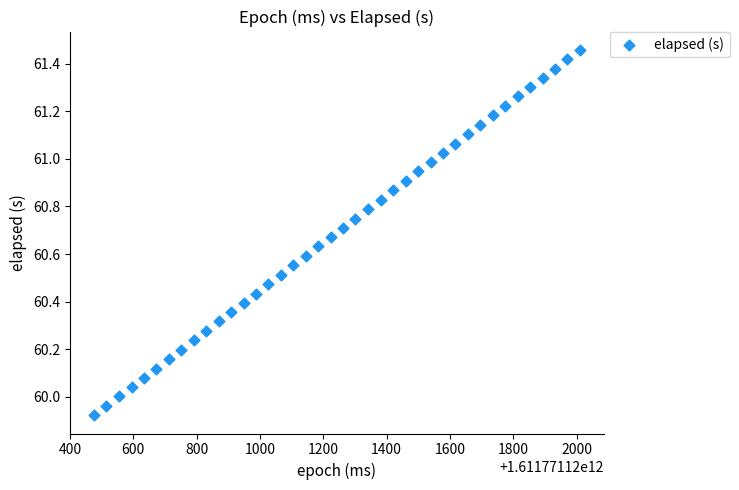

What is the range of Y values (max minus min)?

1.5